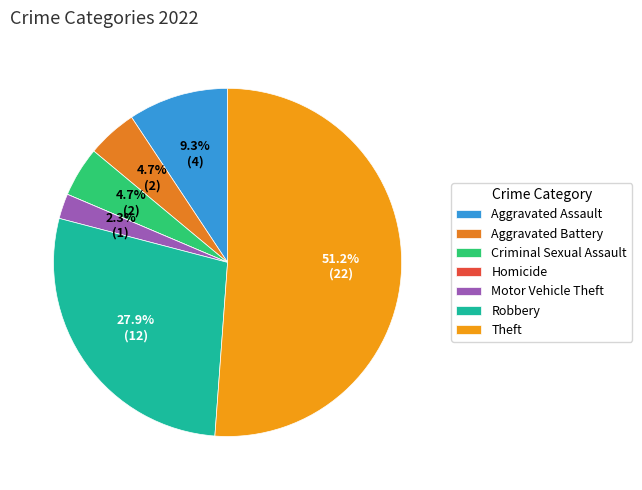

Is the sum of Theft and Aggravated Assault greater than half?

Yes